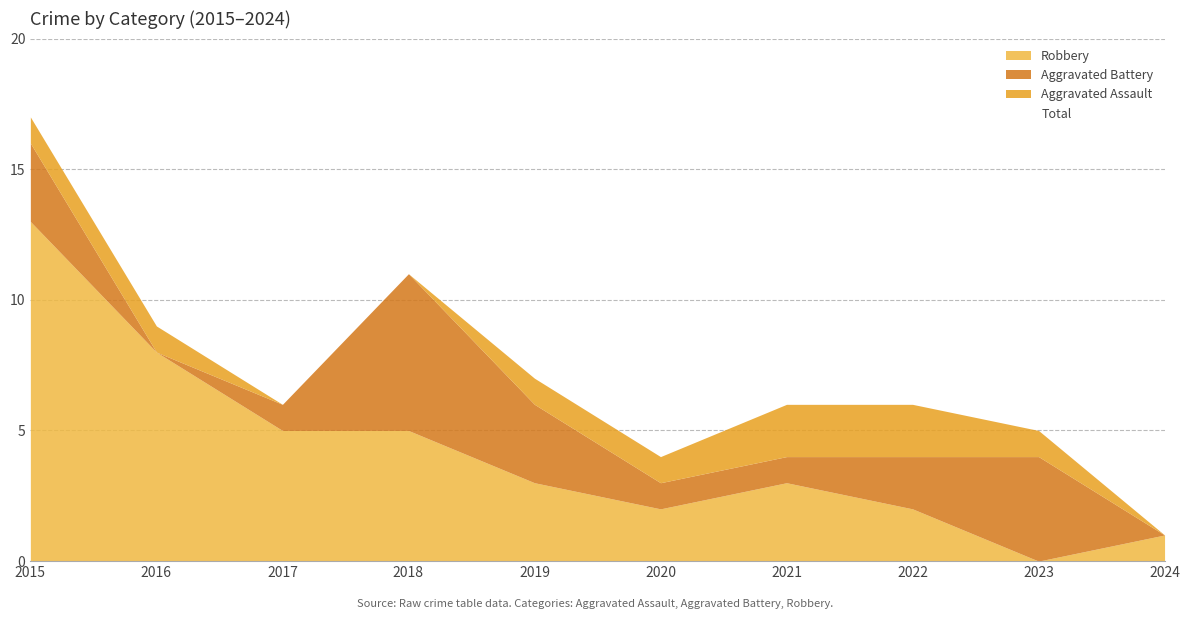

Reading left to right, transcribe all the data shown in this chart.

Aggravated Assault: 2015=1	2016=1	2017=0	2018=0	2019=1	2020=1	2021=2	2022=2	2023=1	2024=0
Aggravated Battery: 2015=3	2016=0	2017=1	2018=6	2019=3	2020=1	2021=1	2022=2	2023=4	2024=0
Robbery: 2015=13	2016=8	2017=5	2018=5	2019=3	2020=2	2021=3	2022=2	2023=0	2024=1
Total: 2015=17	2016=9	2017=6	2018=11	2019=7	2020=4	2021=6	2022=6	2023=5	2024=1